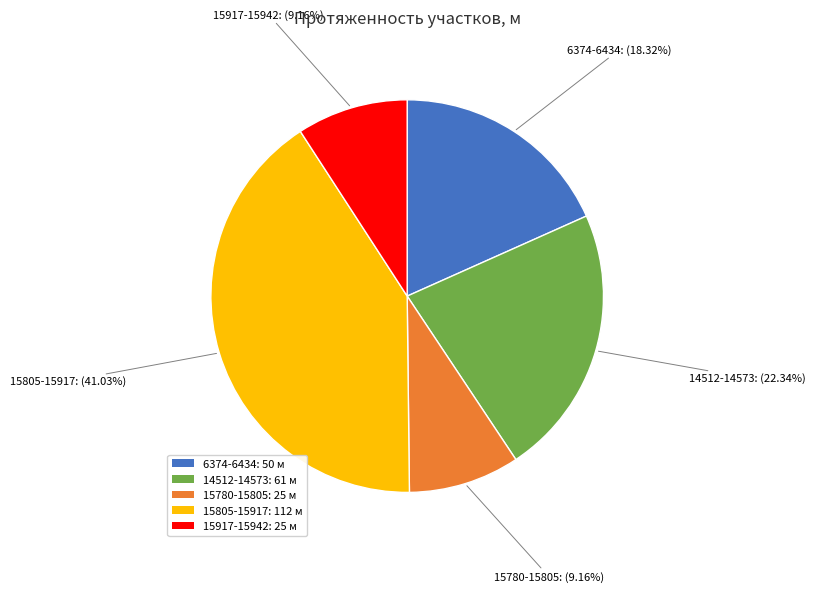

What is the ratio of the value at 15917-15942 to the value at 14512-14573?

0.4